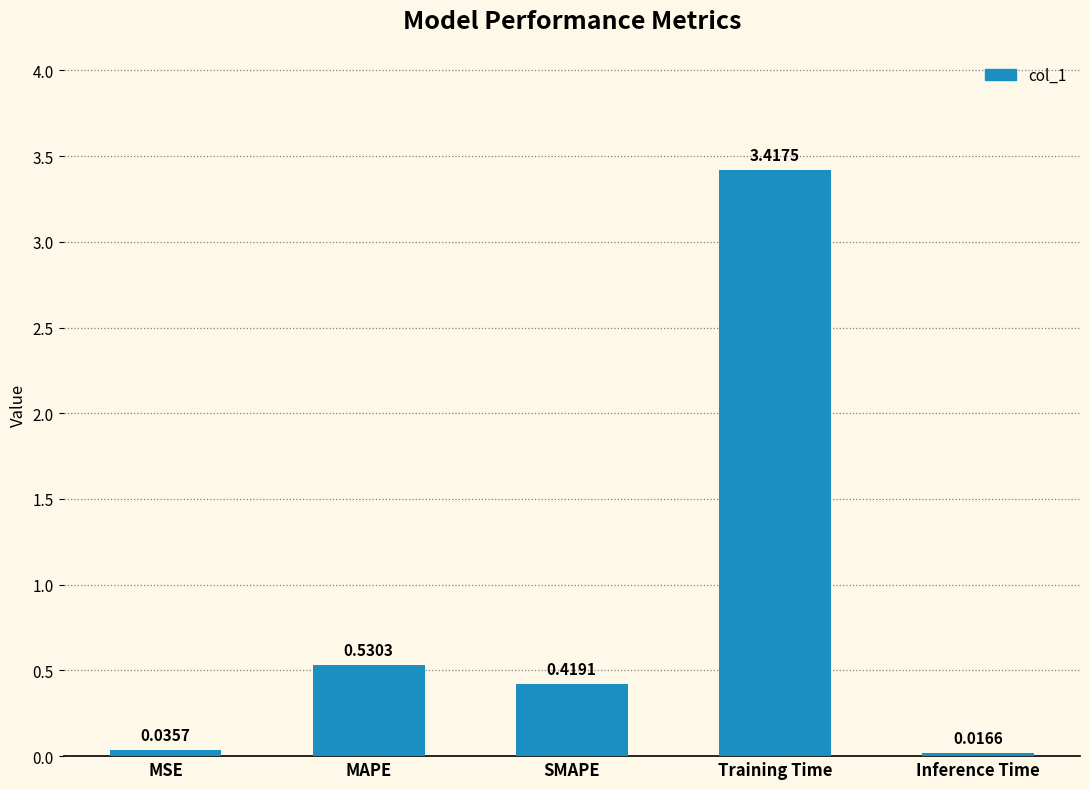

List the labels in order of value, largest first.

Training Time, MAPE, SMAPE, MSE, Inference Time